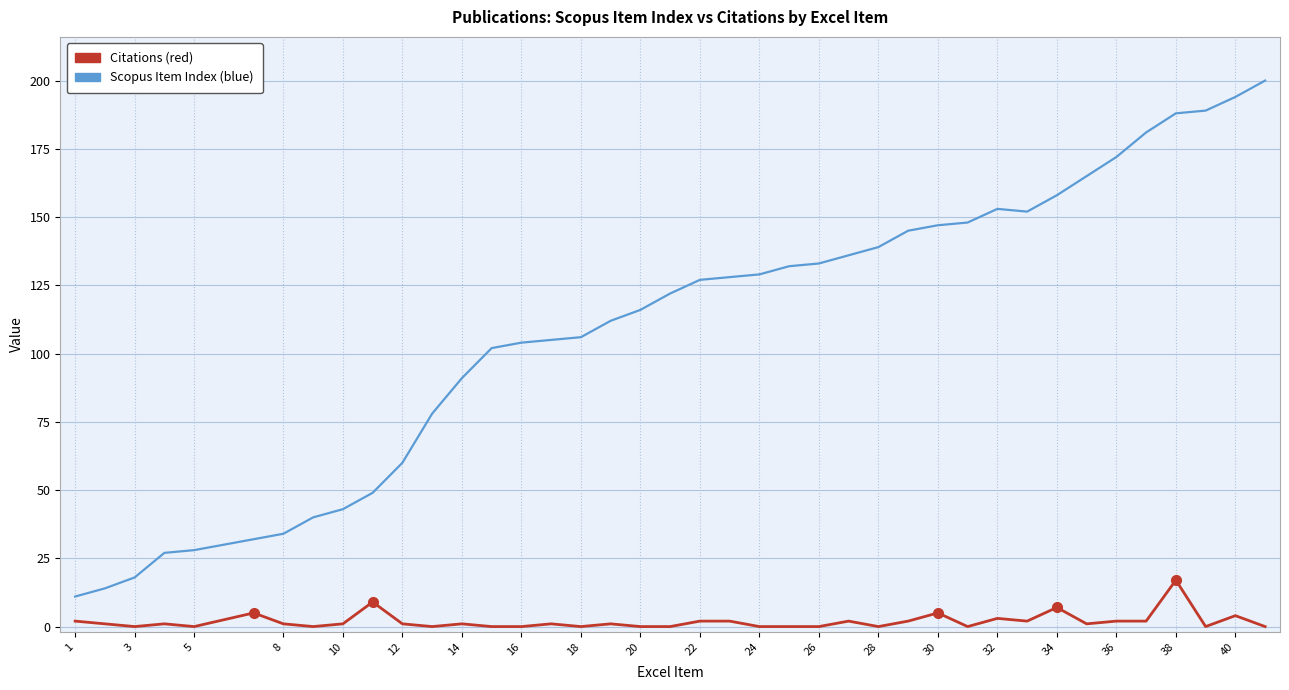

What is the greatest value displayed?

200